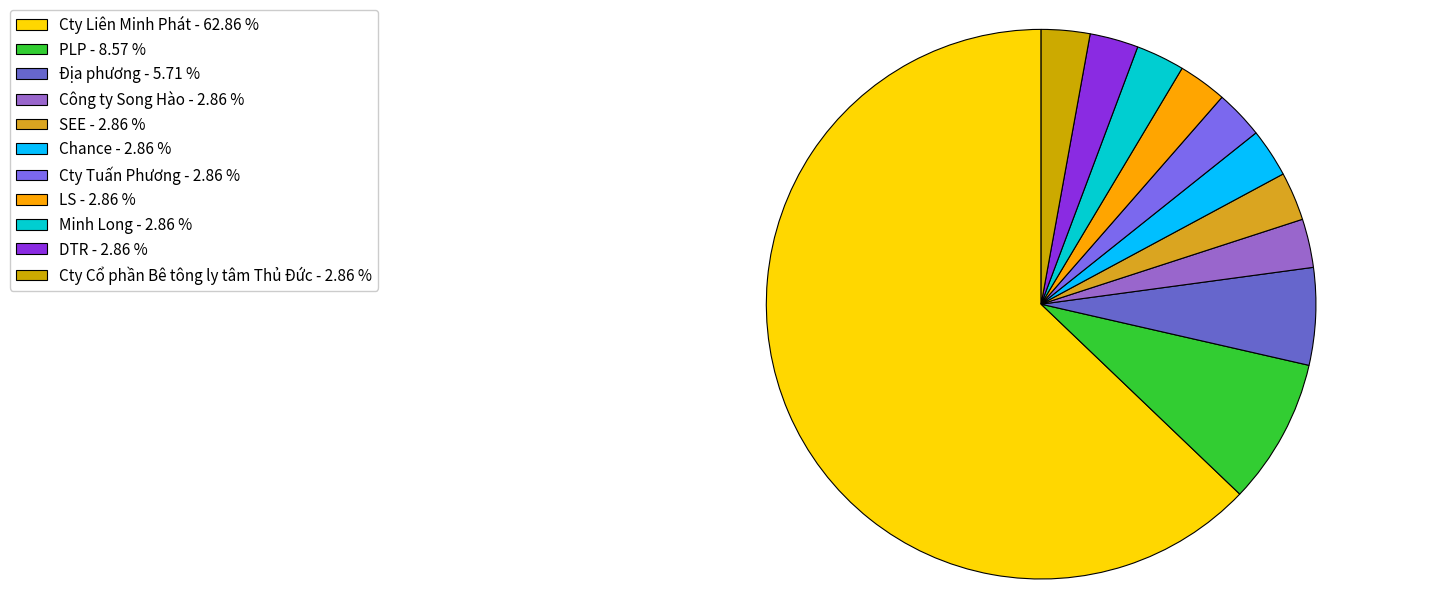

Which slice is the largest?

Cty Liên Minh Phát